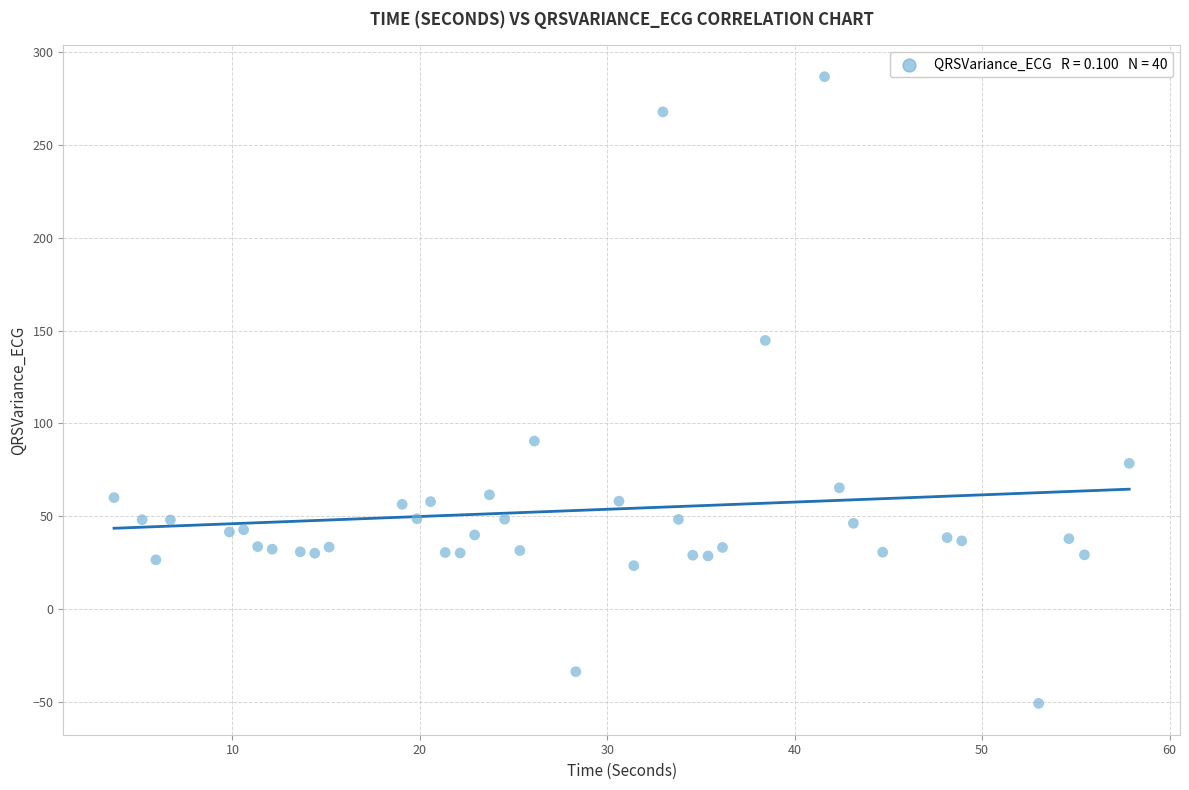

What is the range of X values (max minus min)?

54.2